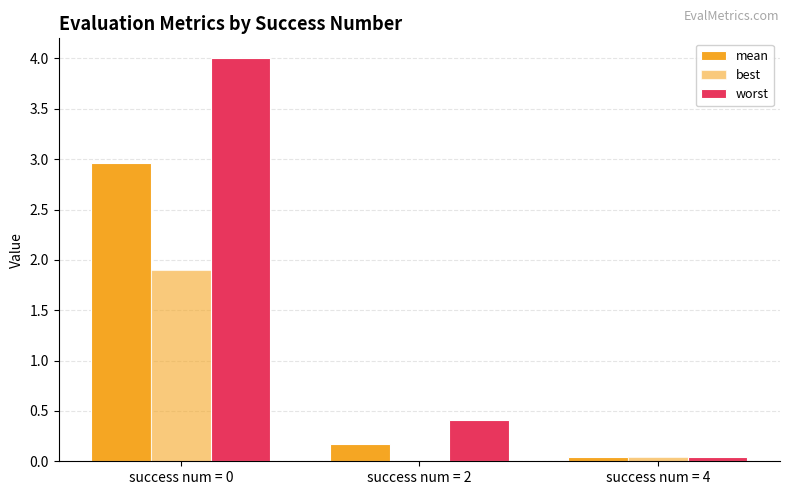

Reading left to right, list all the values displayed in this chart.

mean: 3.0	0.2	0.0
best: 1.9	0.0	0.0
worst: 4.0	0.4	0.0